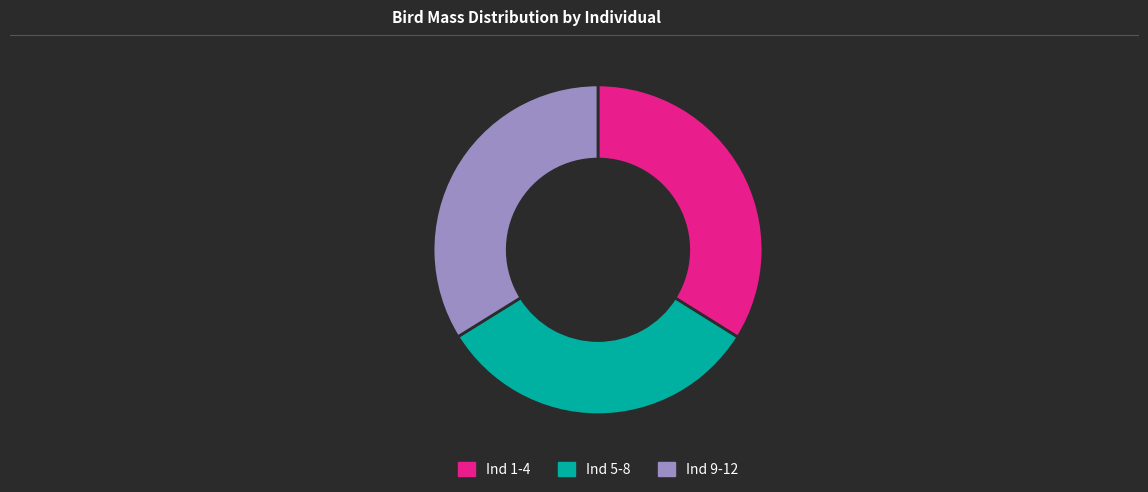

Is there a majority slice in this chart?

No